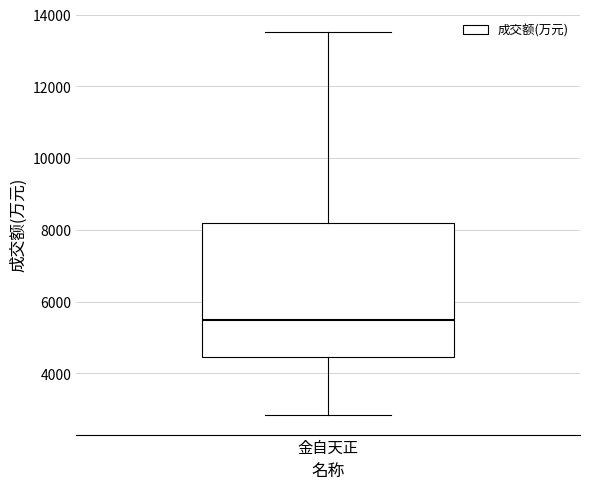

Transcribe this box plot: give where the median line is, the range the box spans, and where the two whiskers end, as read against the y-axis. The values are not printed on the chart, so give them approximately, as read against the axis.

median 5400, box 4400 to 8200, whiskers 2800 to 13600